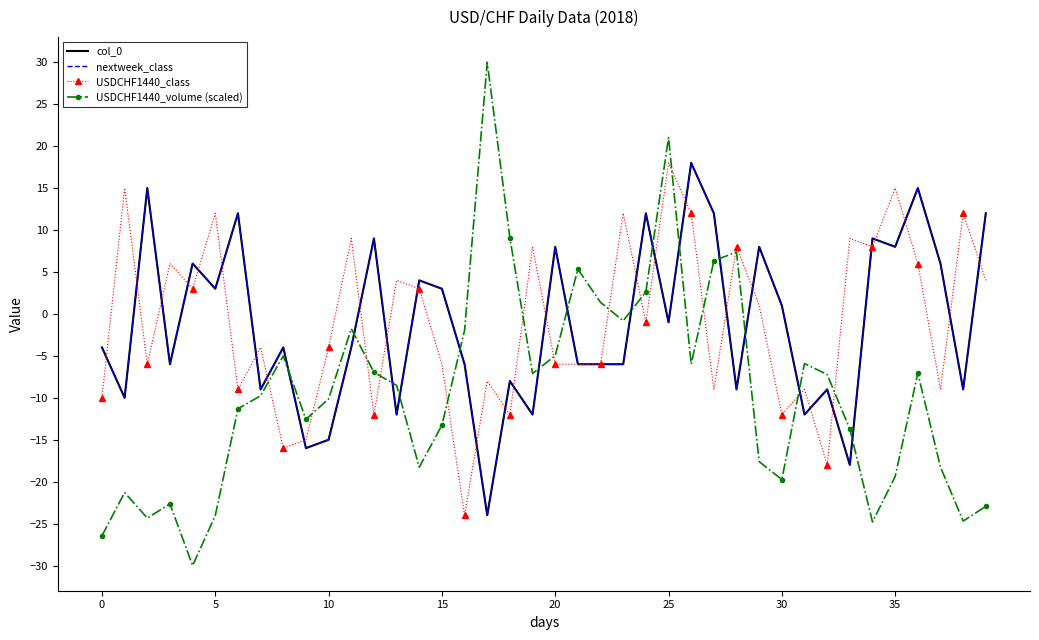

What is the label of the 2nd point from the right?

38